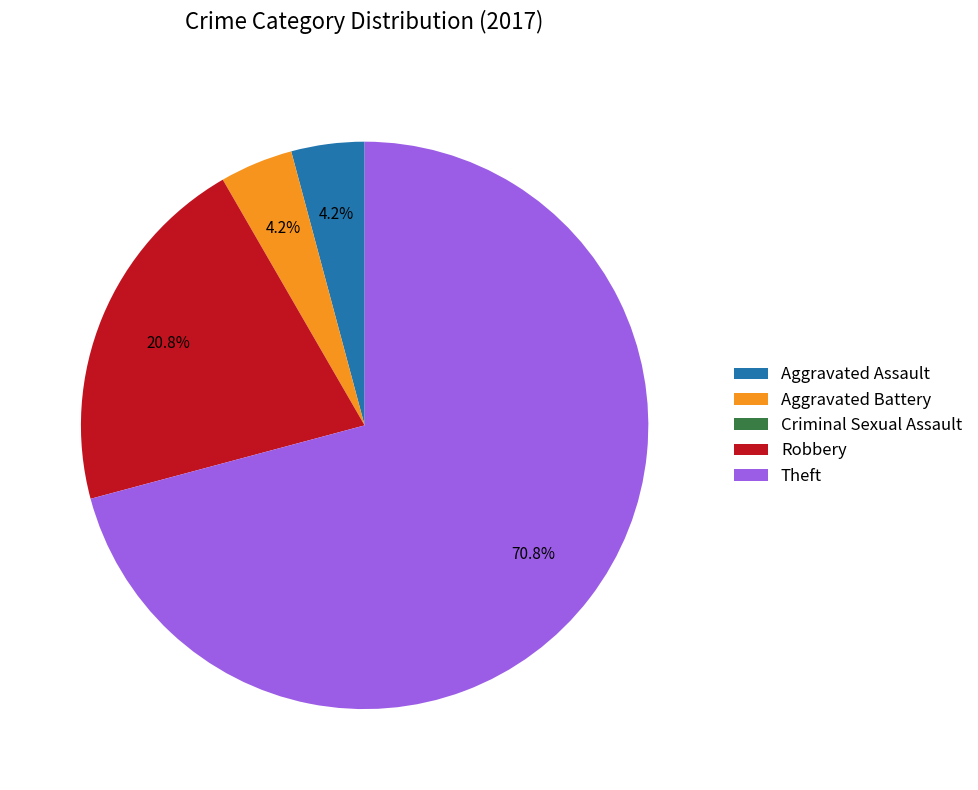

Do Aggravated Battery and Robbery together represent more than half of the pie?

No